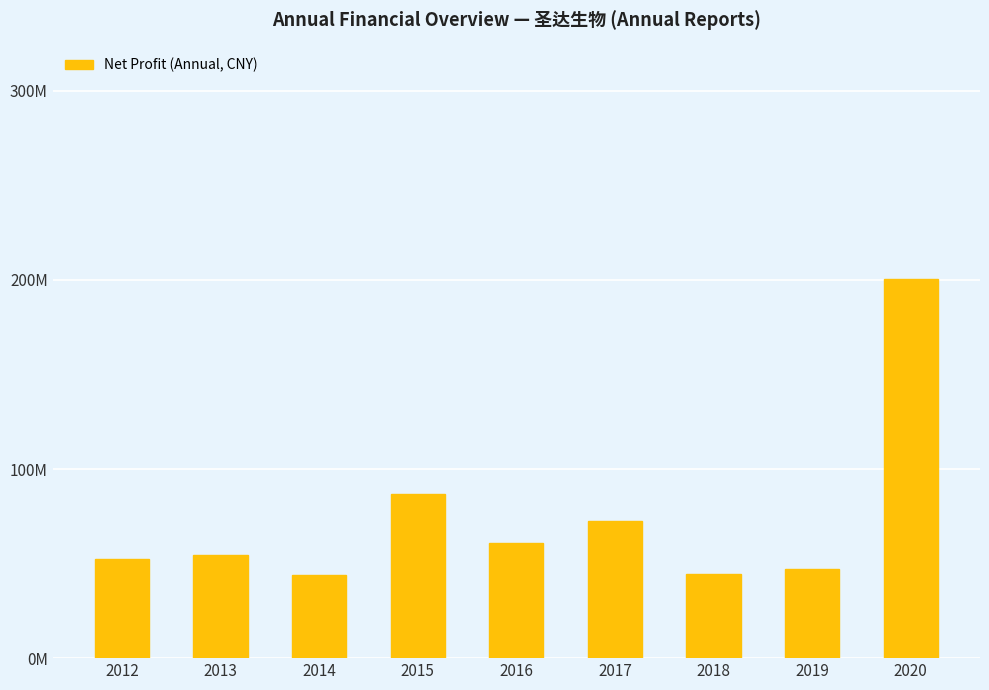

Are the bars horizontal?

No